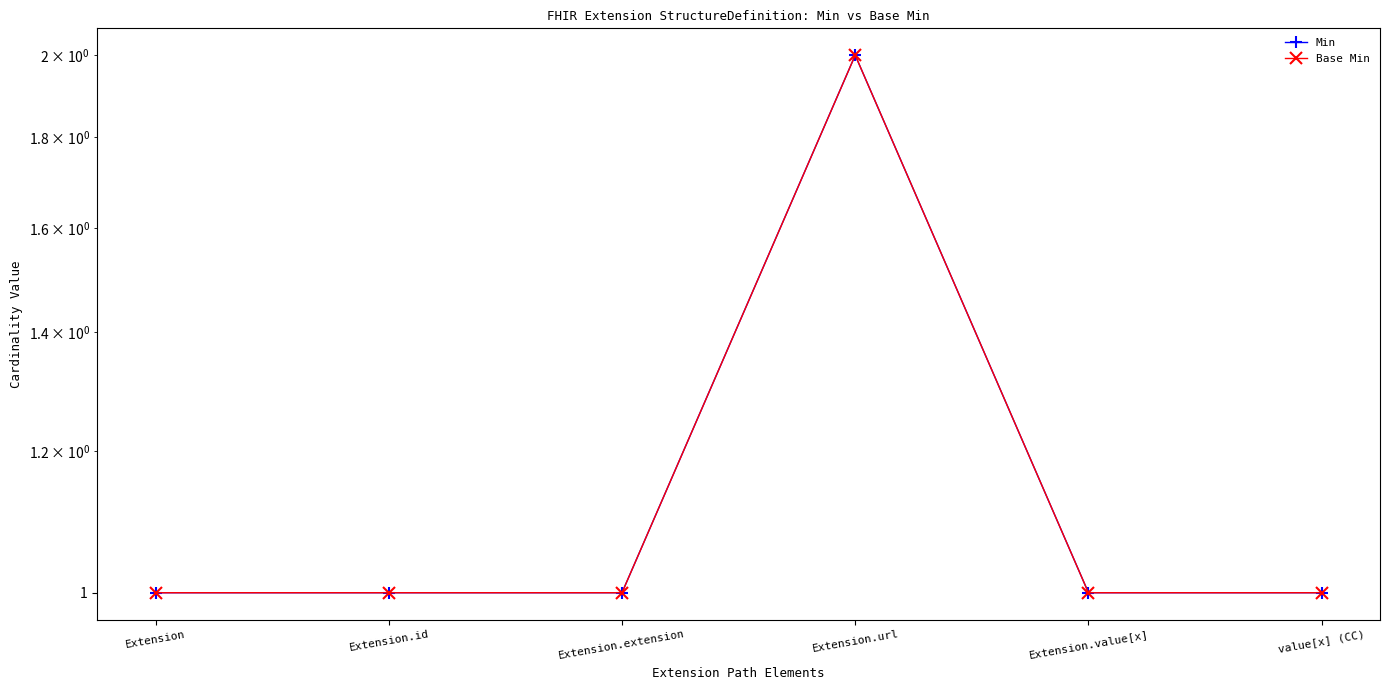

At which category does Base Min reach its first local peak?

Extension.url